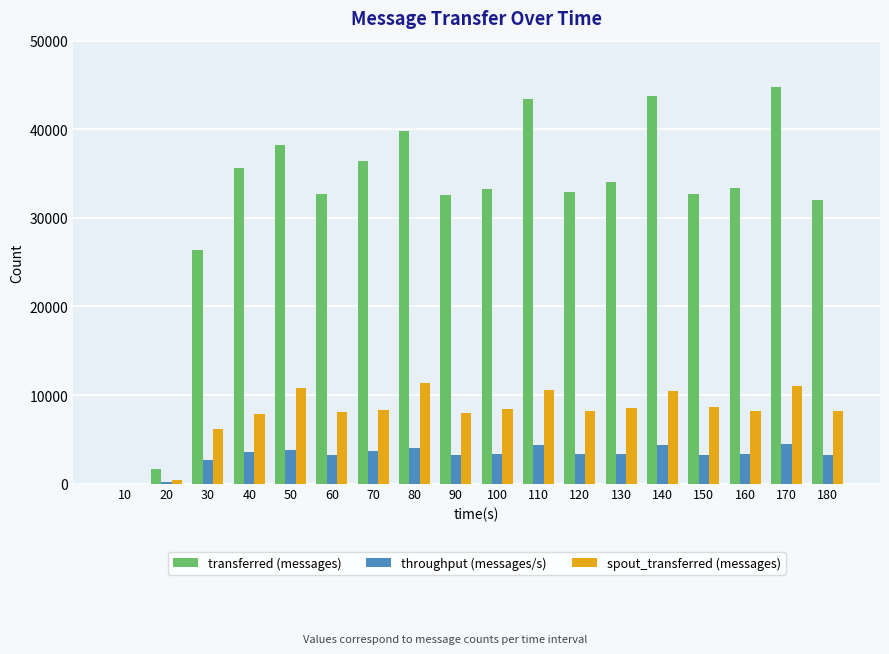

Are the bars horizontal?

No